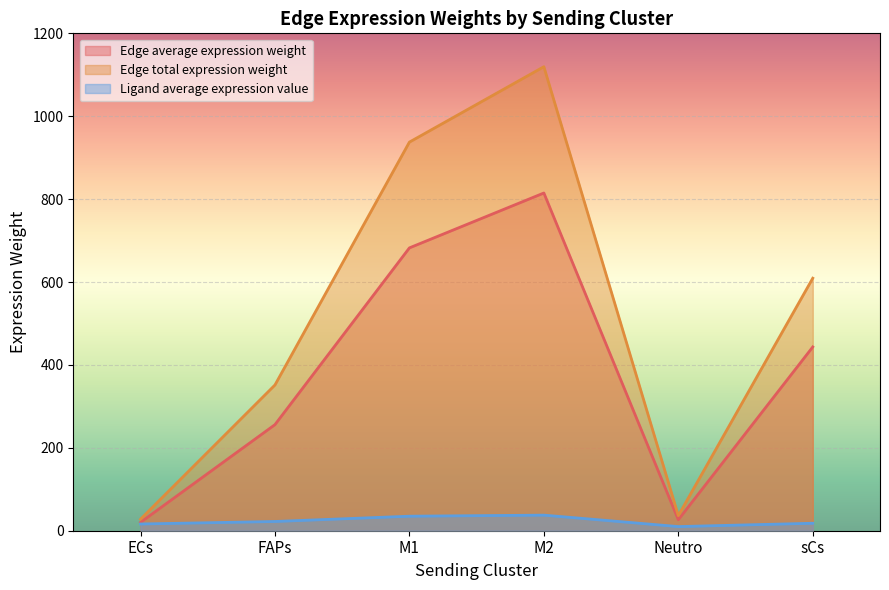

What is the sum of the Edge total expression weight values at M1 and ECs?

965.3